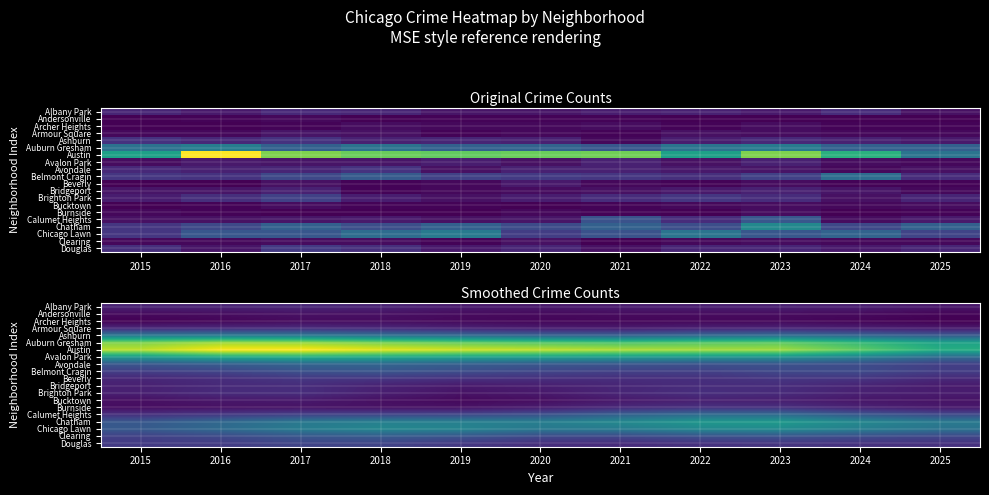

Is the value of Douglas at 2018 greater than the value of Archer Heights at 2025?

Yes